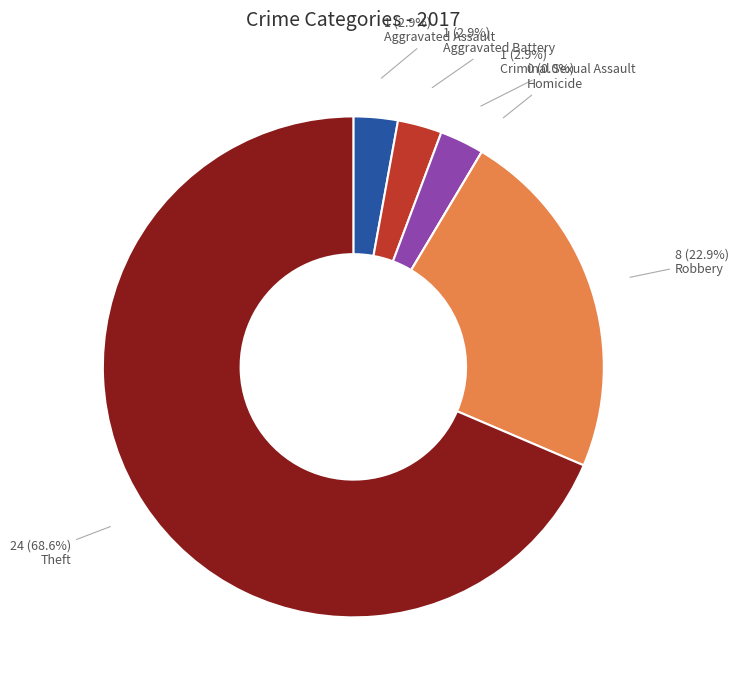

What percentage is the Theft slice, to the nearest percent?

69%